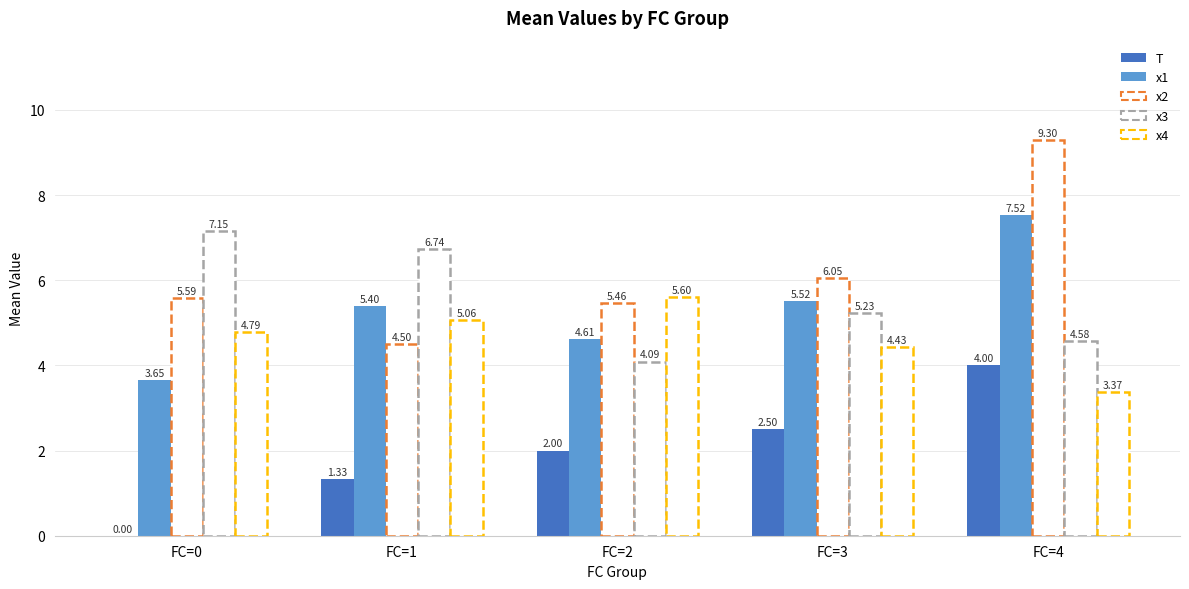

How many data points in x2 are above 5?

4